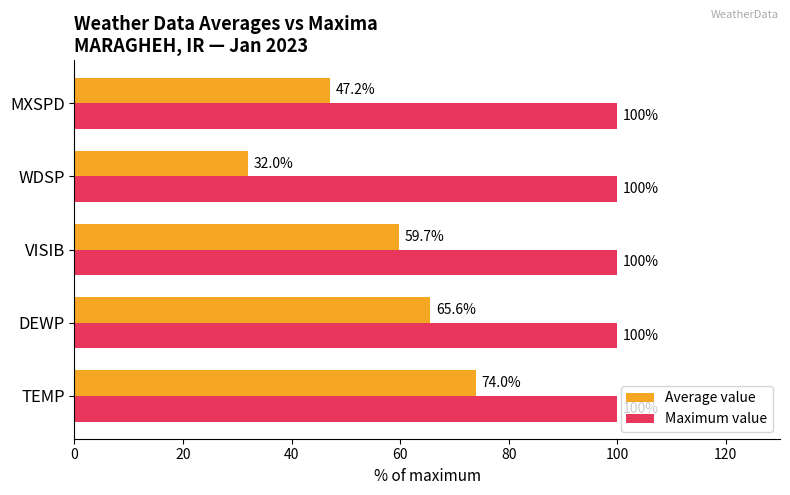

Count the number of data series in this chart.

2